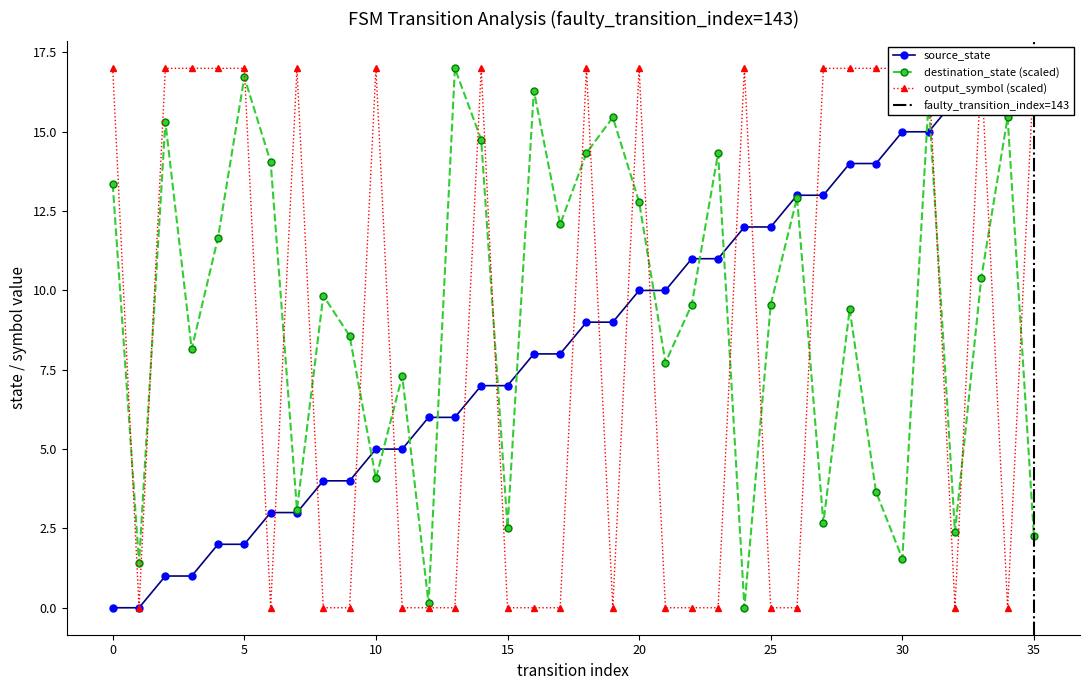

What is the sum of all source_state values?

306.0